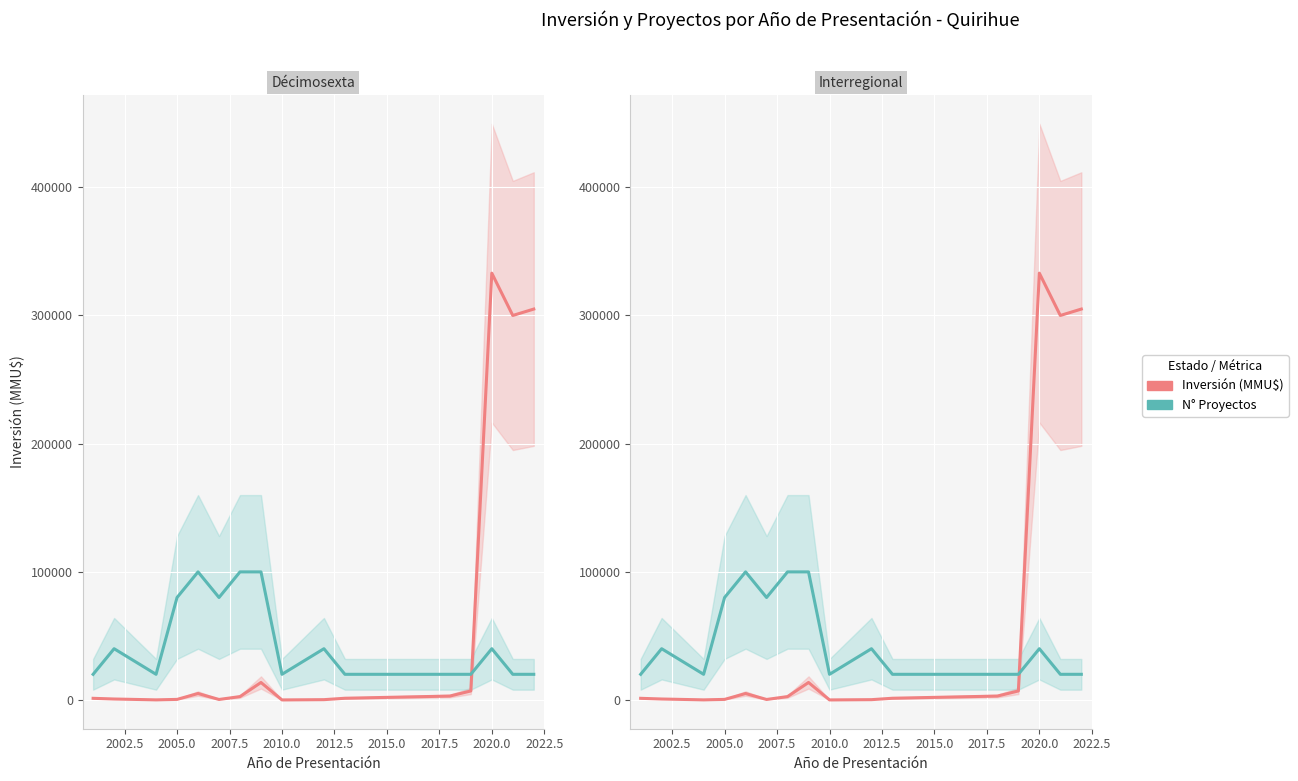

Reading left to right, extract all data points from this chart.

Inversión (MMU$): 1250.0	712.0	41.0	400.0	5002.0	344.0	2595.0	13610.0	0.0	200.0	1300.0	3000.0	7000.0	333020.0	300000.0	305000.0
N° Proyectos (escalado): 19981.2	39962.4	19981.2	79924.8	99906.0	79924.8	99906.0	99906.0	19981.2	39962.4	19981.2	19981.2	19981.2	39962.4	19981.2	19981.2